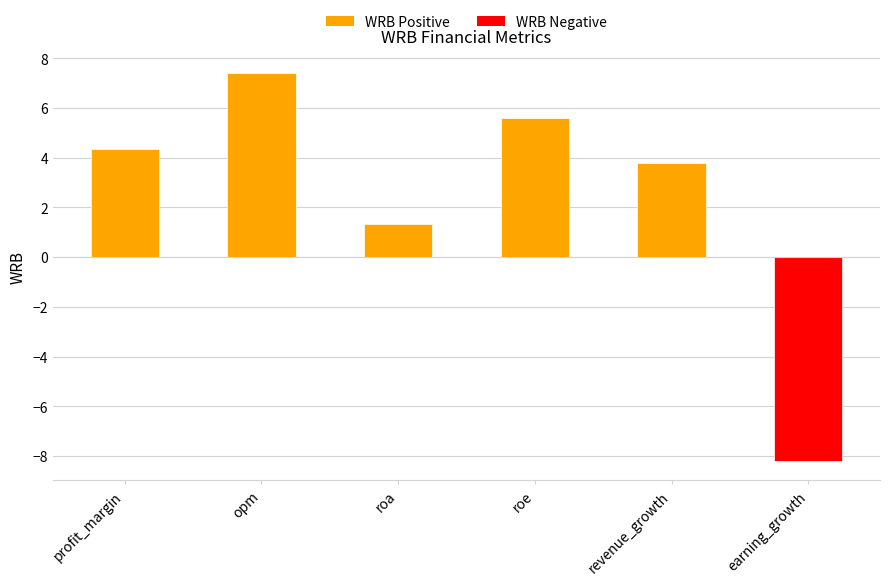

List the labels in order of value, smallest first.

earning_growth, roa, revenue_growth, profit_margin, roe, opm